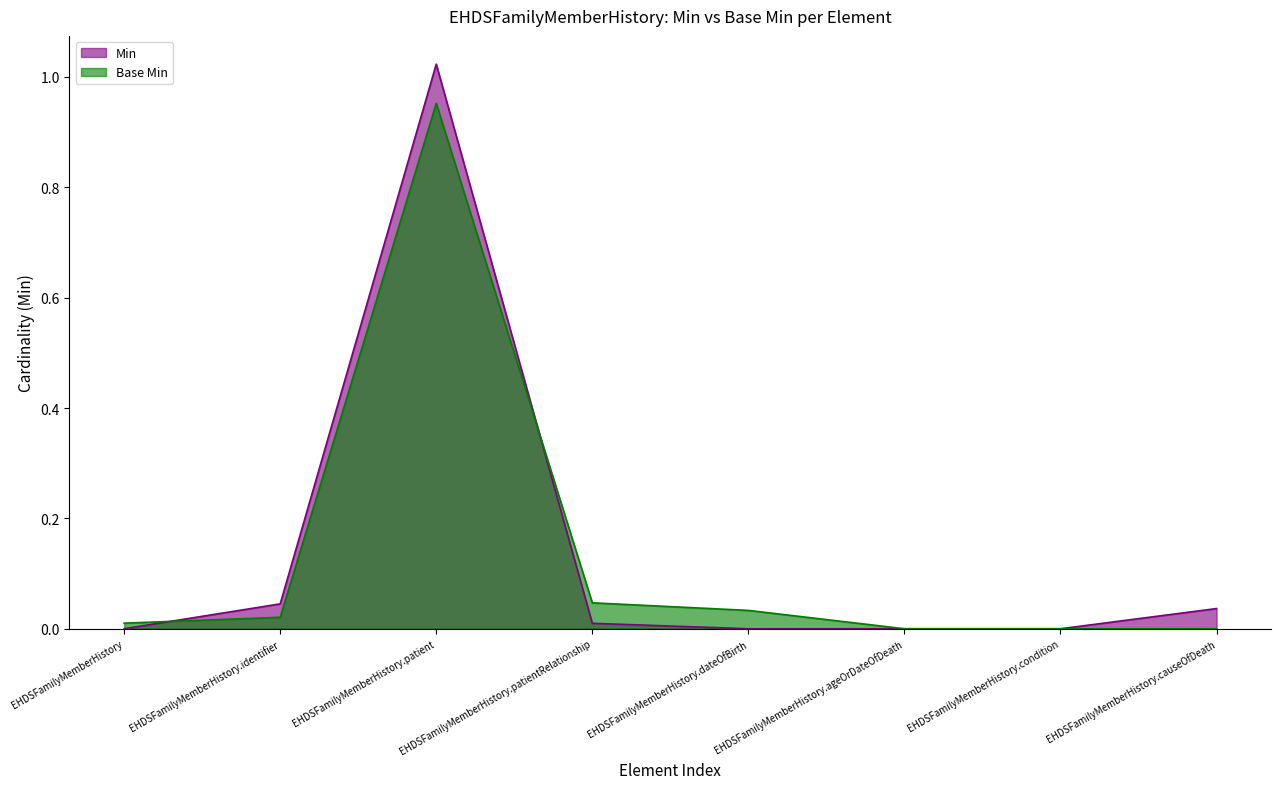

Reading left to right, what are all the values shown in this chart?

Min: 0.0	0.0	1.0	0.0	0.0	0.0	0.0	0.0
Base Min: 0.0	0.0	1.0	0.0	0.0	0.0	0.0	0.0